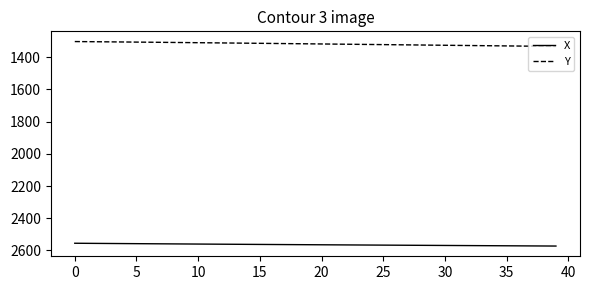

True or false: X and Y cross at least once.

False